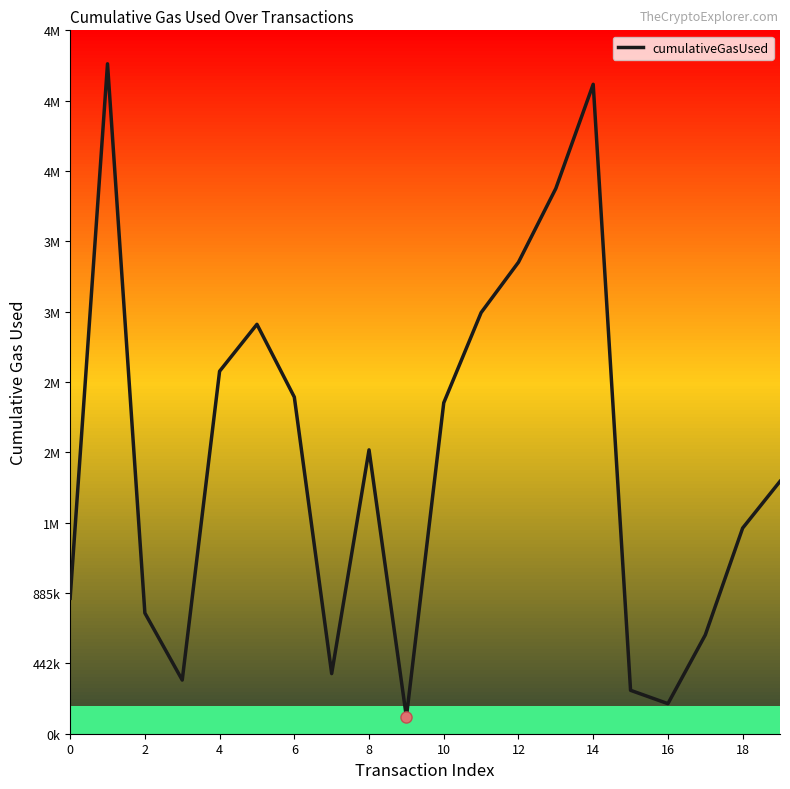

Does the chart have visible grid lines?

No